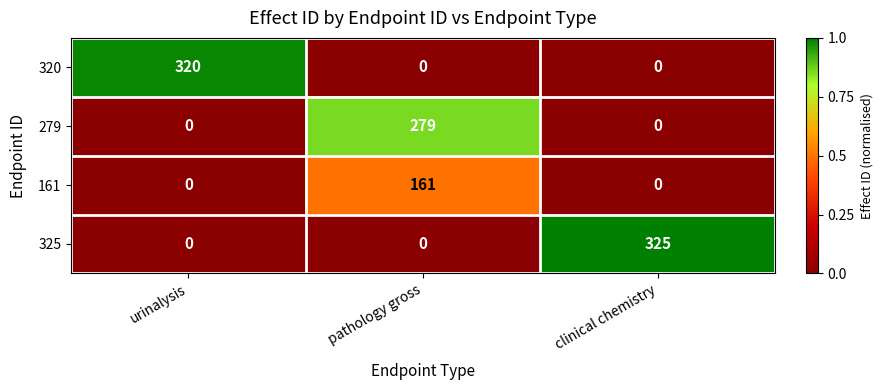

What is the maximum value for 279?

279